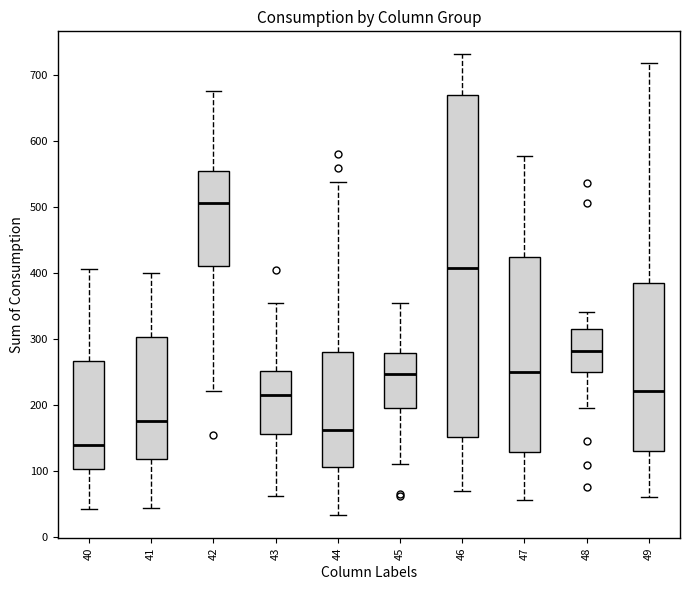

Comparing the boxes themselves (not the whiskers), which one is the tallest?

46